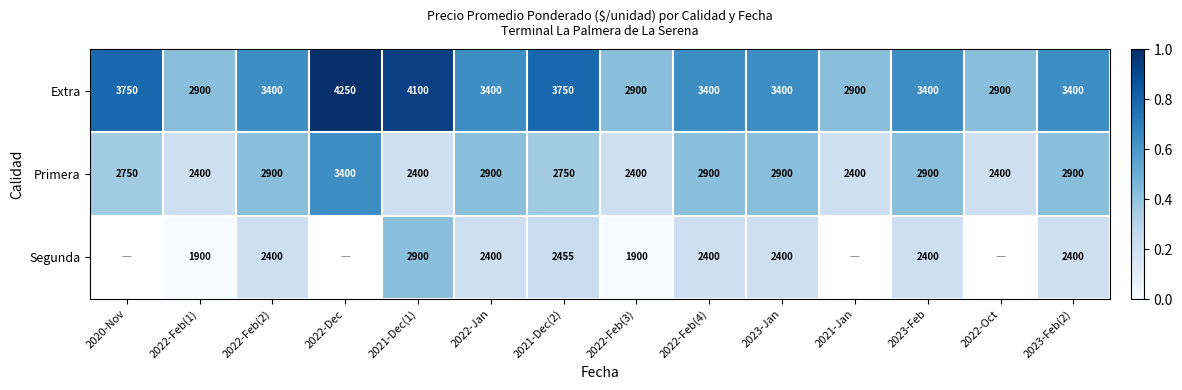

What is the spread (max minus min) of values at 2023-Feb?

1000.0